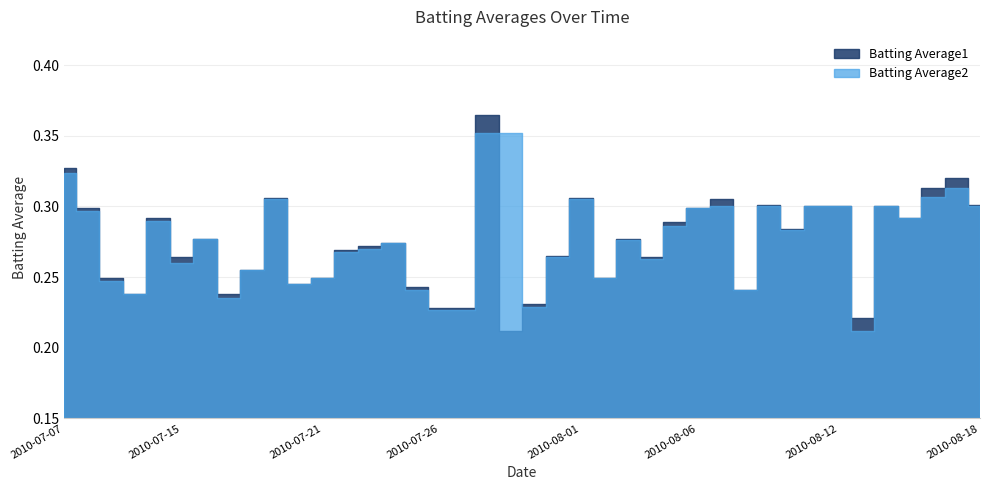

Reading left to right, what are all the values shown in this chart?

Batting Average1: 0.3	0.3	0.2	0.2	0.3	0.3	0.3	0.2	0.3	0.3	0.2	0.2	0.3	0.3	0.3	0.2	0.2	0.2	0.4	0.2	0.2	0.3	0.3	0.2	0.3	0.3	0.3	0.3	0.3	0.2	0.3	0.3	0.3	0.3	0.2	0.3	0.3	0.3	0.3	0.3
Batting Average2: 0.3	0.3	0.2	0.2	0.3	0.3	0.3	0.2	0.3	0.3	0.2	0.2	0.3	0.3	0.3	0.2	0.2	0.2	0.4	0.4	0.2	0.3	0.3	0.2	0.3	0.3	0.3	0.3	0.3	0.2	0.3	0.3	0.3	0.3	0.2	0.3	0.3	0.3	0.3	0.3